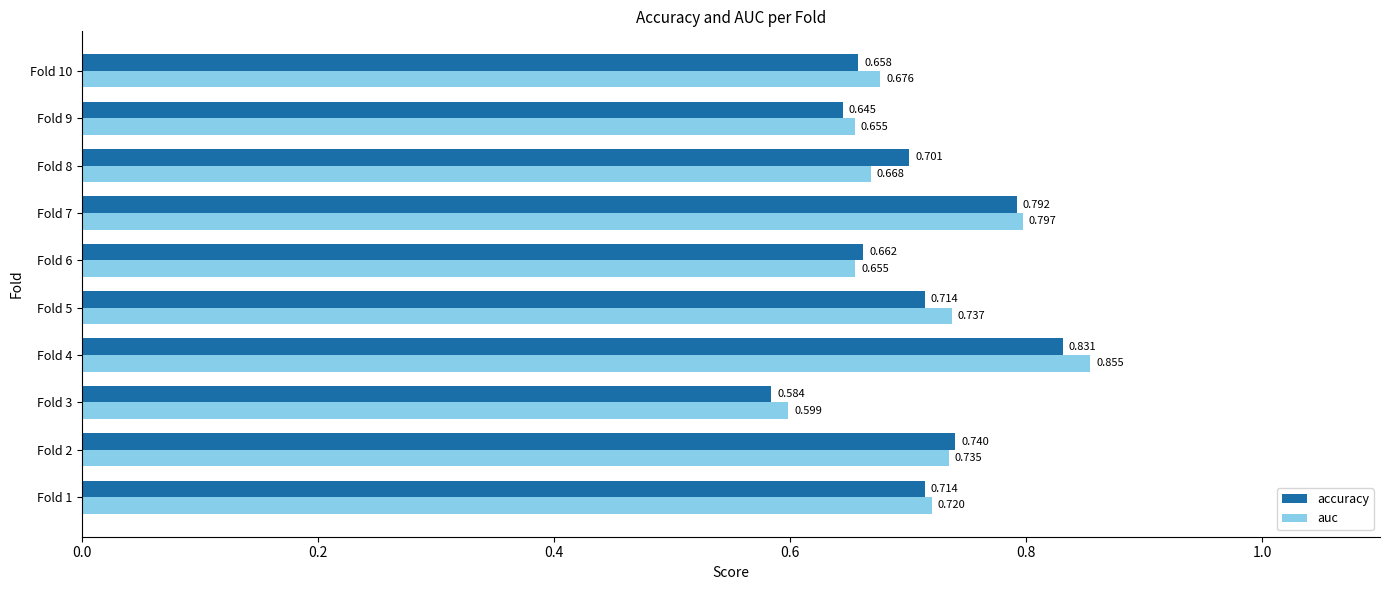

At Fold 9, list the series in order from largest to smallest.

auc, accuracy